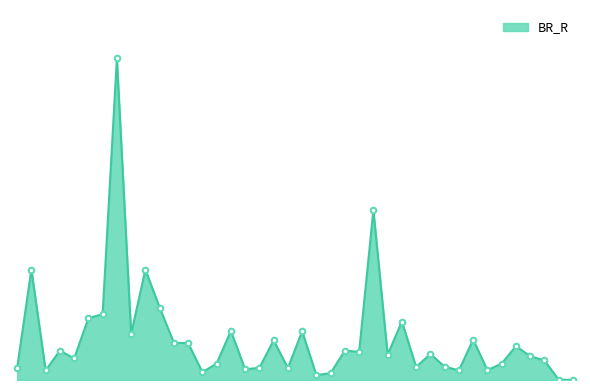

Does the chart display data point markers on the line(s)?

No